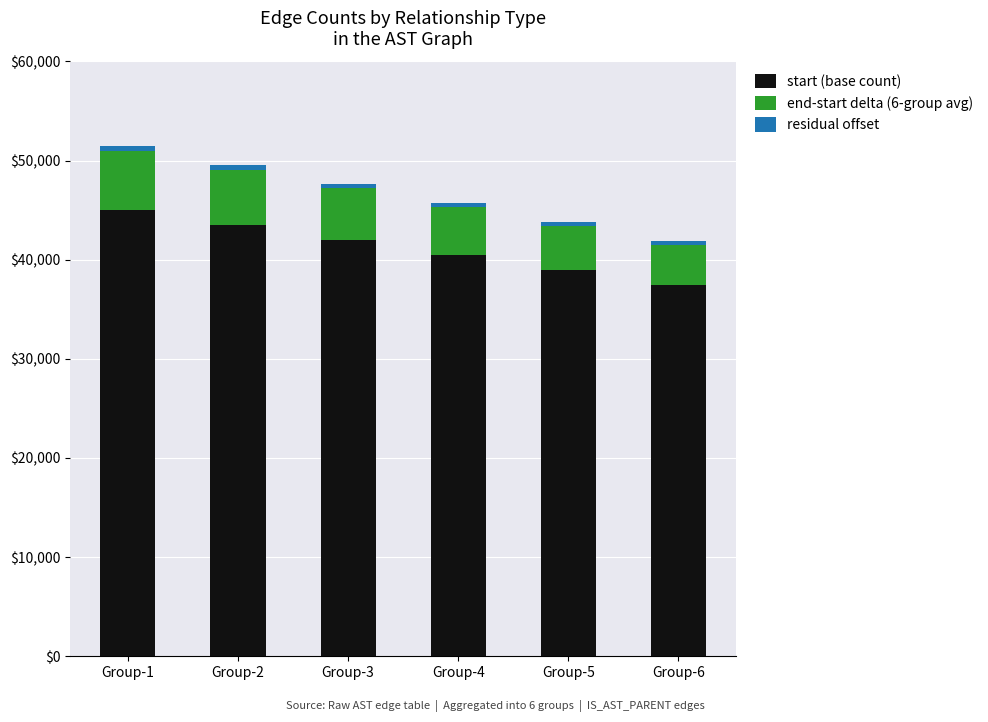

What is the total value across all series at Group-5?

43780